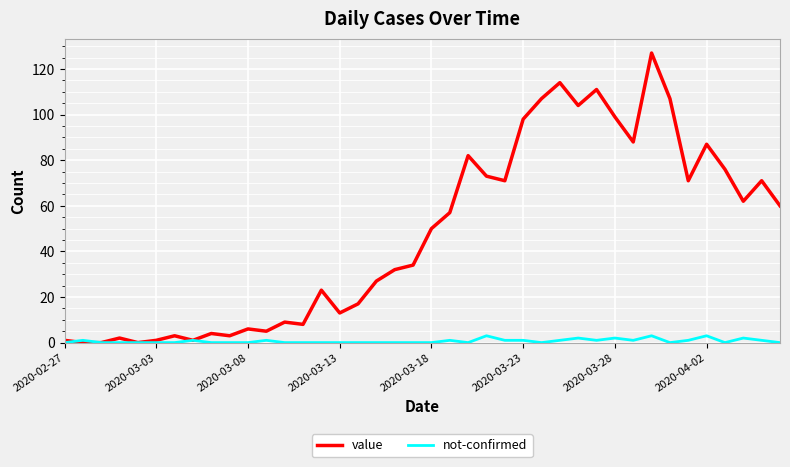

Is this an area chart (filled region under the line)?

No